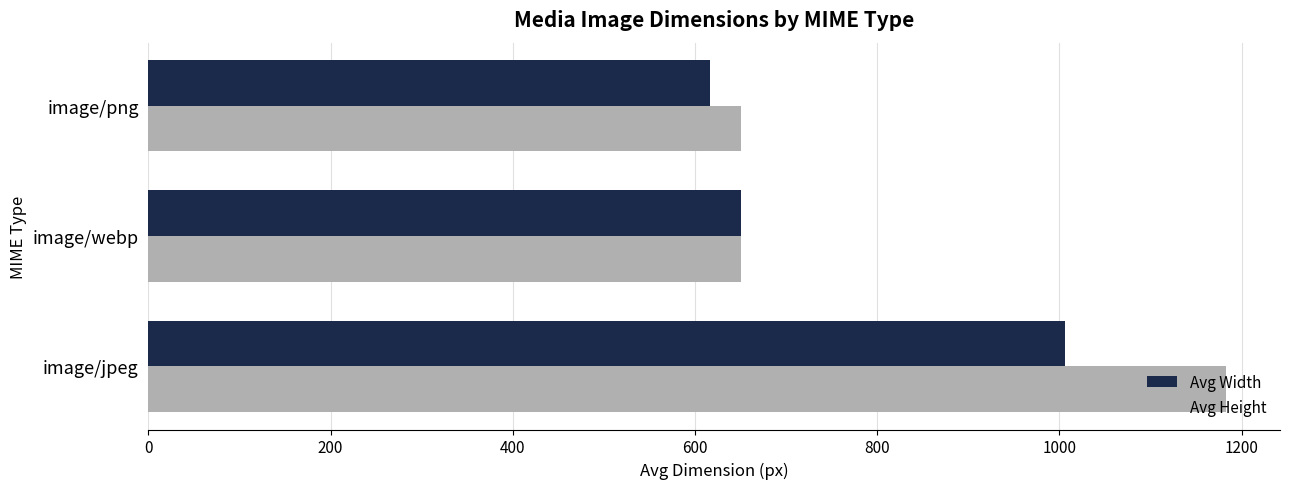

Which series has the largest range (max minus min)?

Avg Height